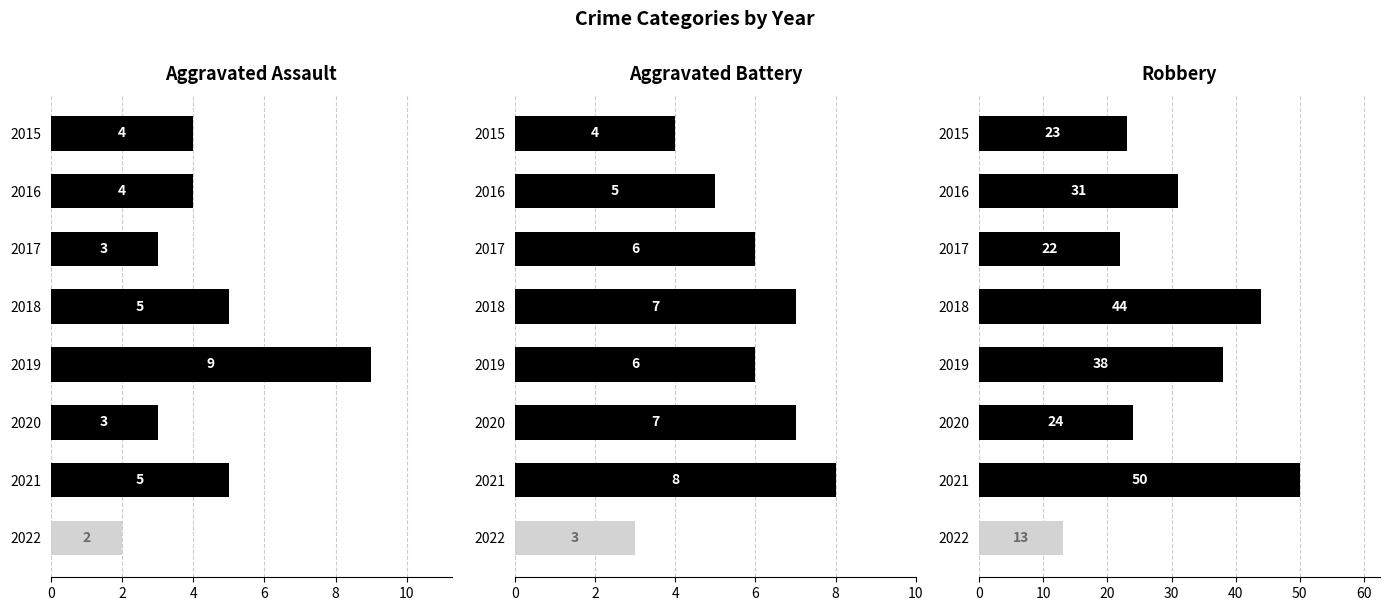

What is the total value across all series at 2015?

31